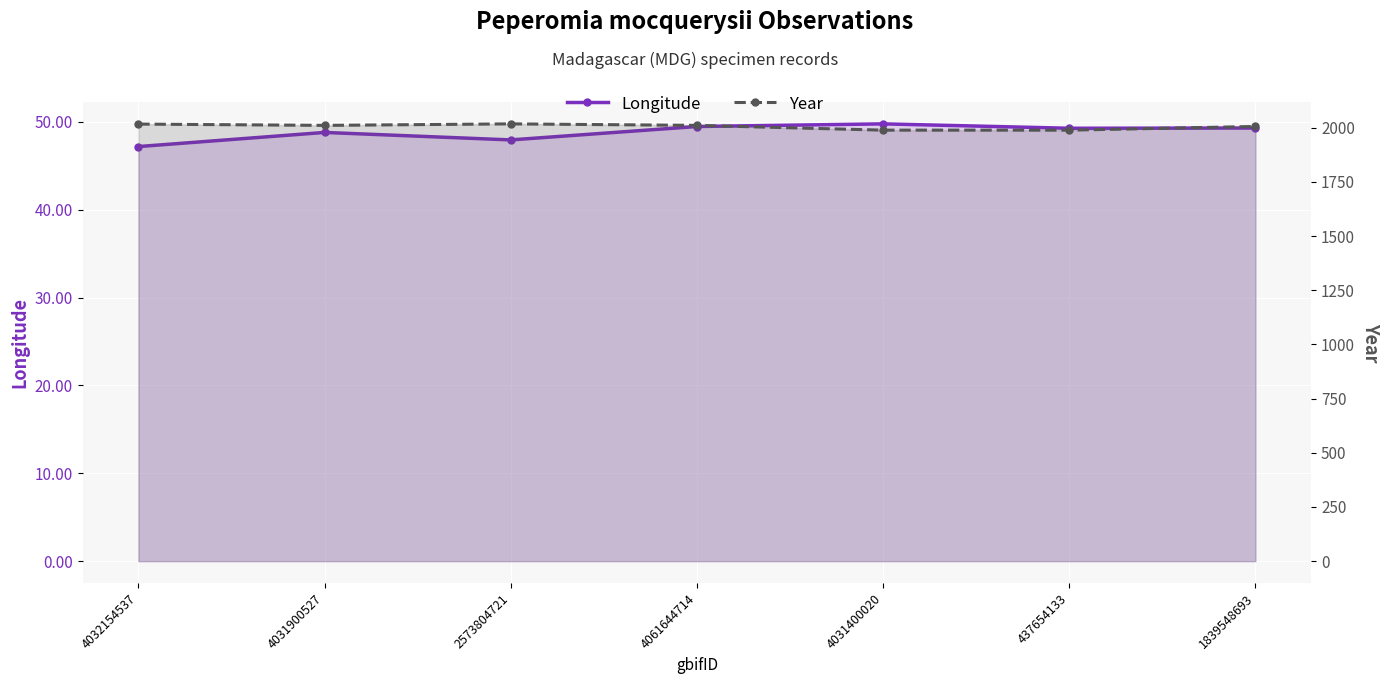

Which series has the widest spread of values?

year